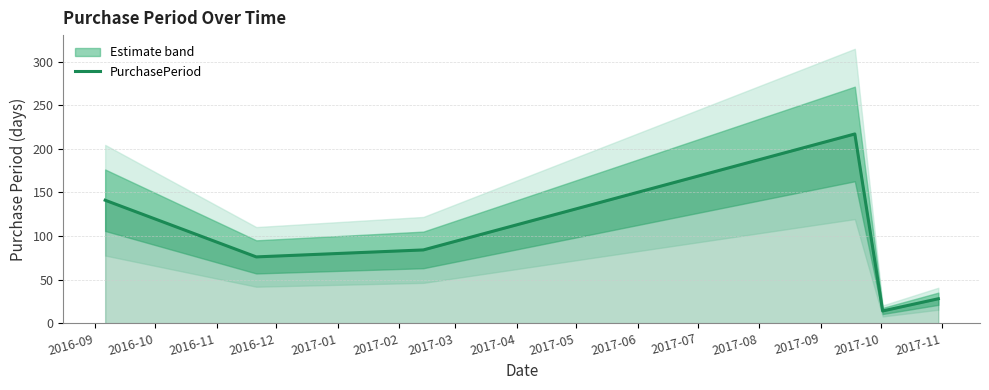

What is the minimum value for PurchasePeriod?

14